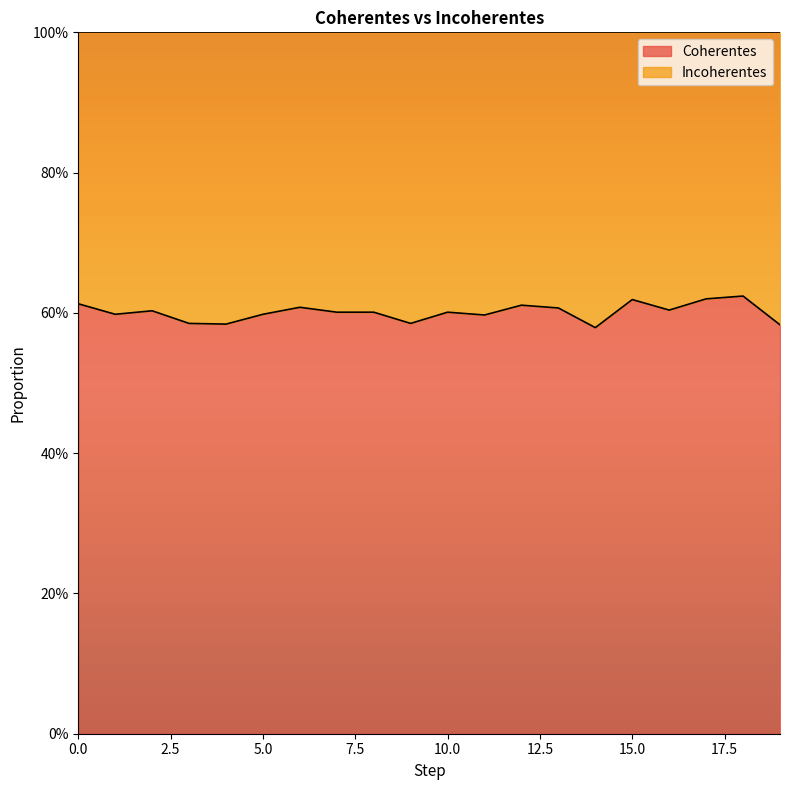

What is the minimum value shown in the chart?

0.6